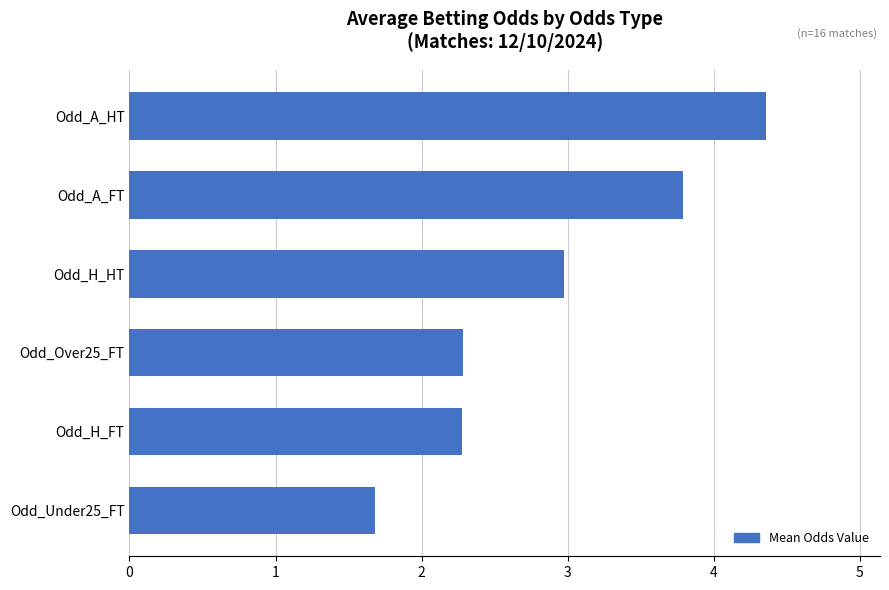

How many bars are there in total?

6